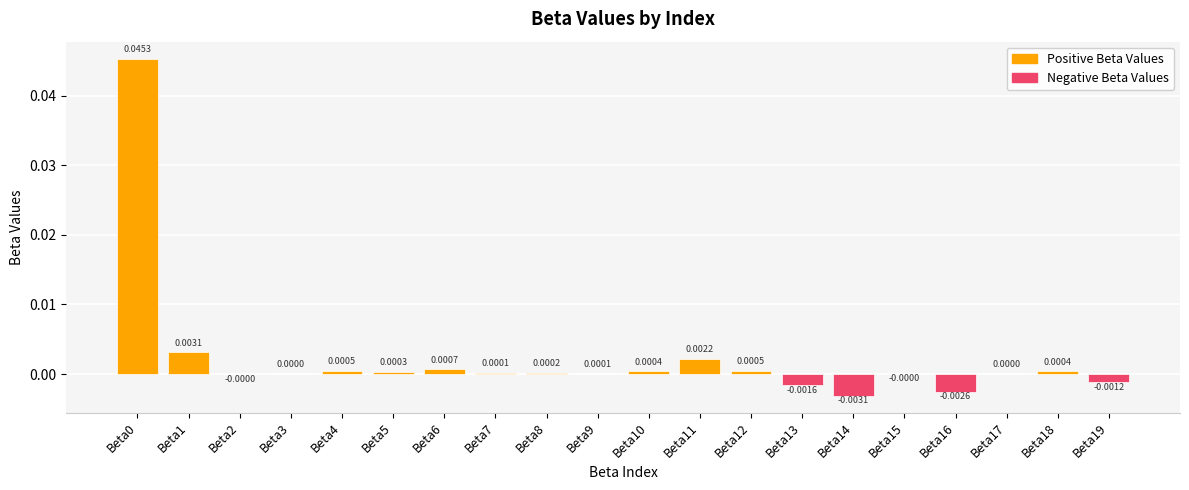

Between Beta15 and Beta11, which is larger?

Beta11